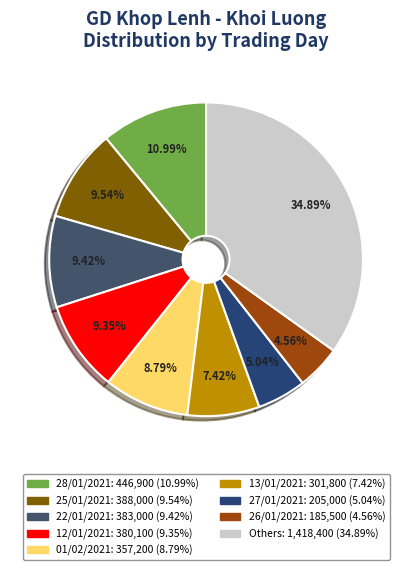

To the nearest percent, what is the difference between the largest and smallest slice percentages?

30%